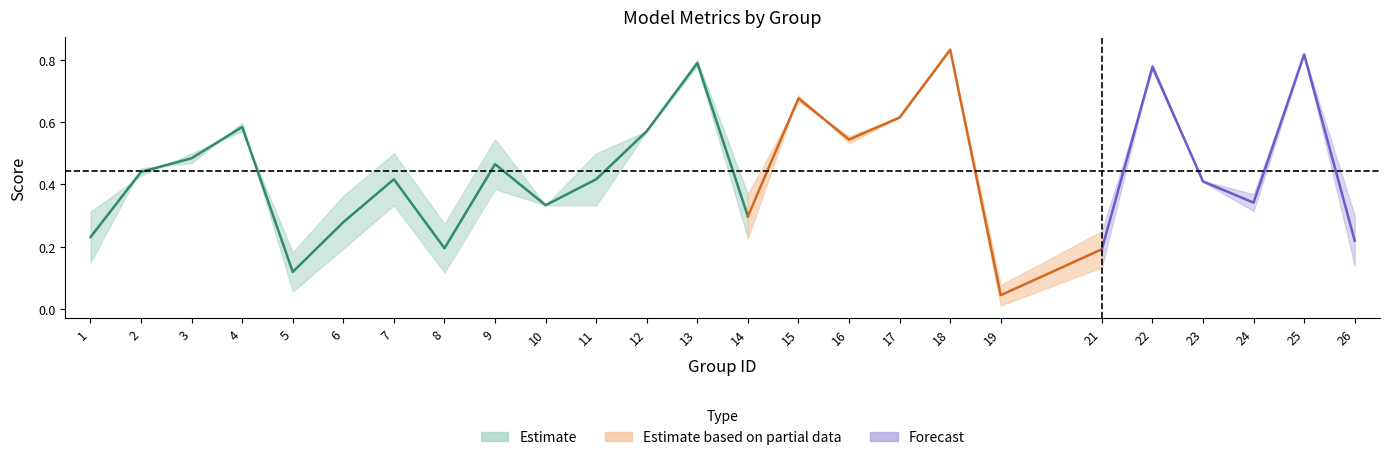

What is the sum of all accuracy values?

11.7